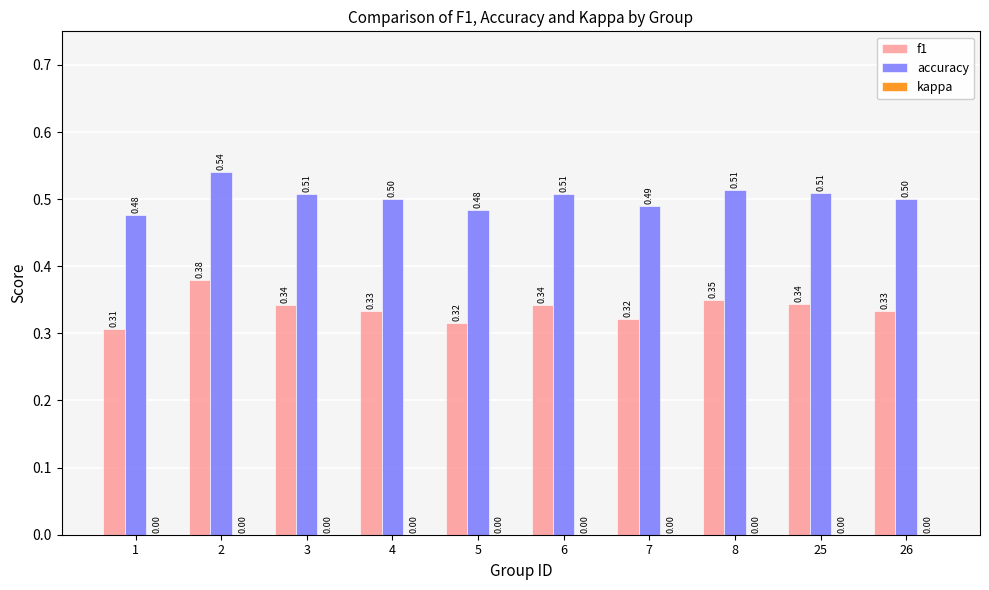

What is the difference between the highest and lowest values at 4?

0.2